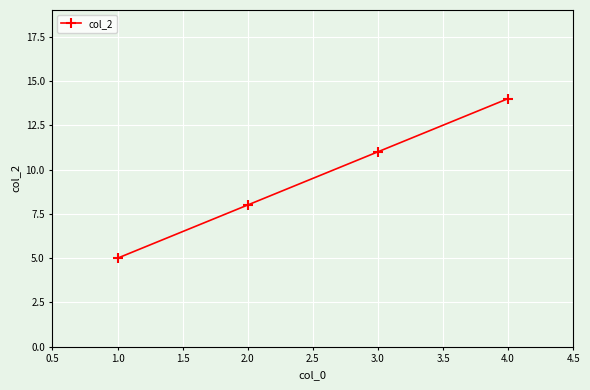

What is the sum of the values at 2.0 and 1.0?

13